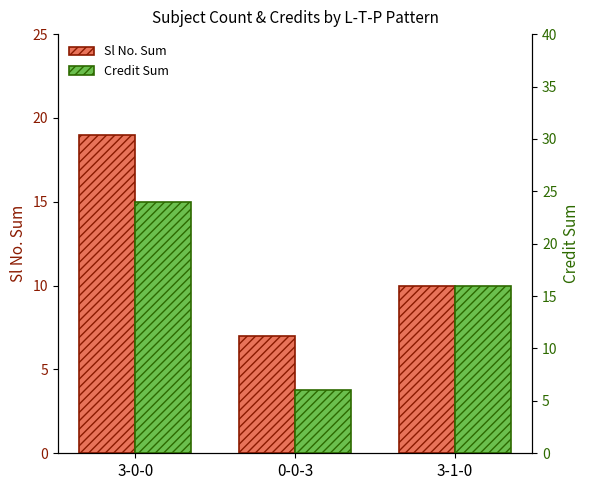

What is the difference between the maximum and minimum values in the Sl No. Sum series?

12